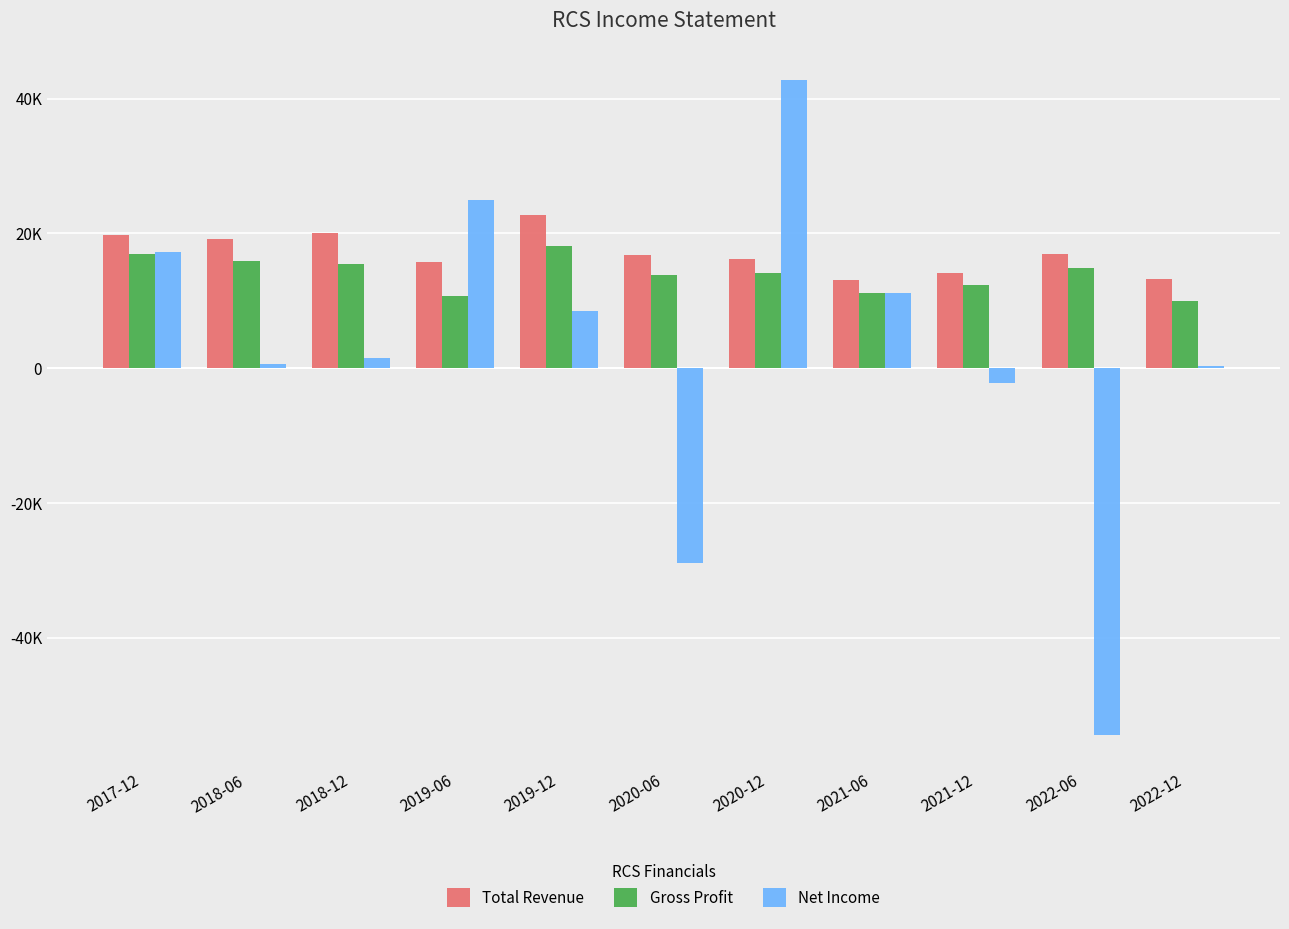

Rank the series at 2020-12 from highest to lowest value.

Net Income, Total Revenue, Gross Profit